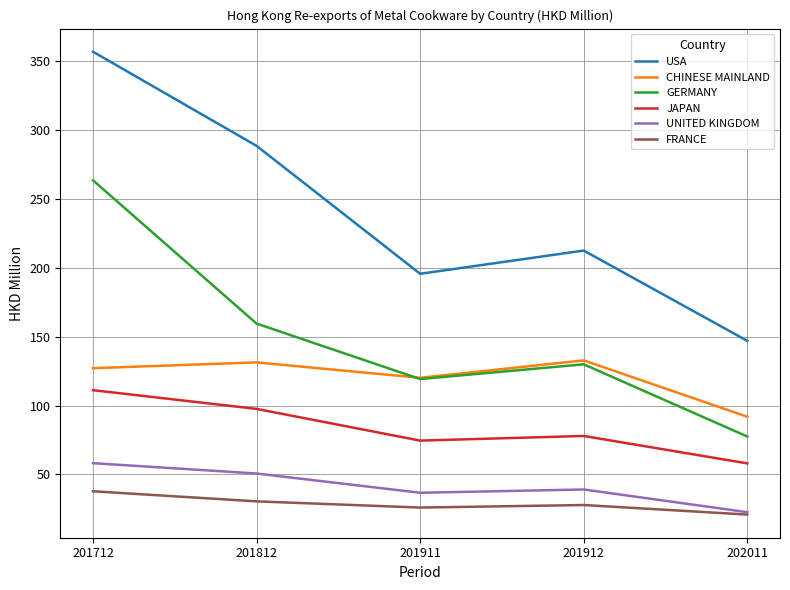

In JAPAN, how many points are higher than both neighbors (excluding endpoints)?

1